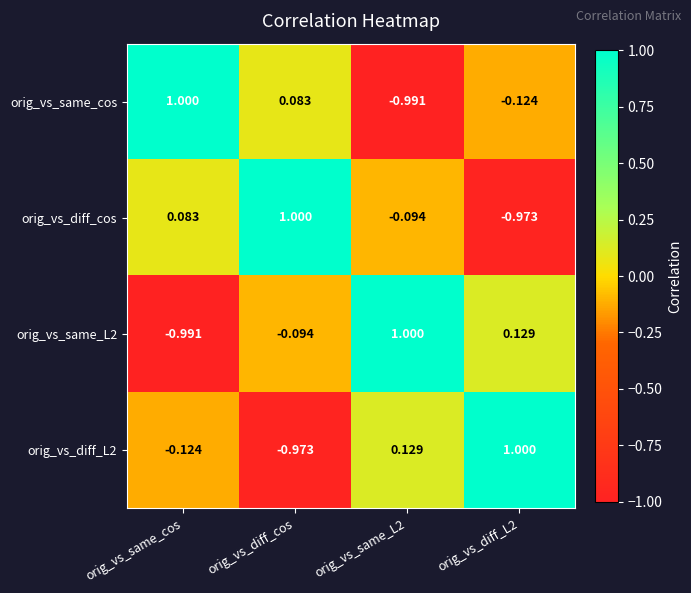

At which label does orig_vs_diff_cos first exceed 0?

orig_vs_same_cos